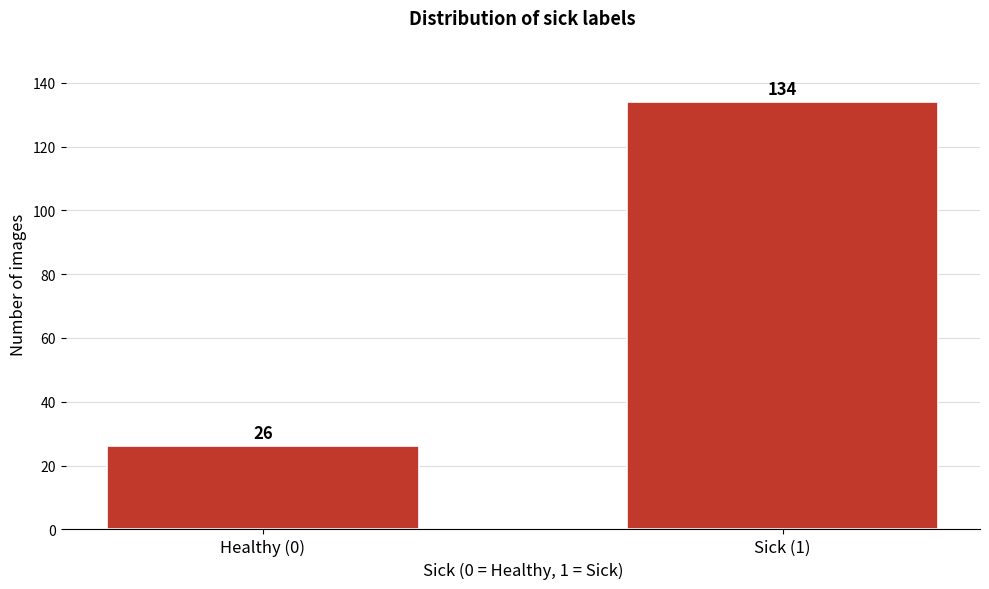

Reading right to left, transcribe all the data shown in this chart.

134	26